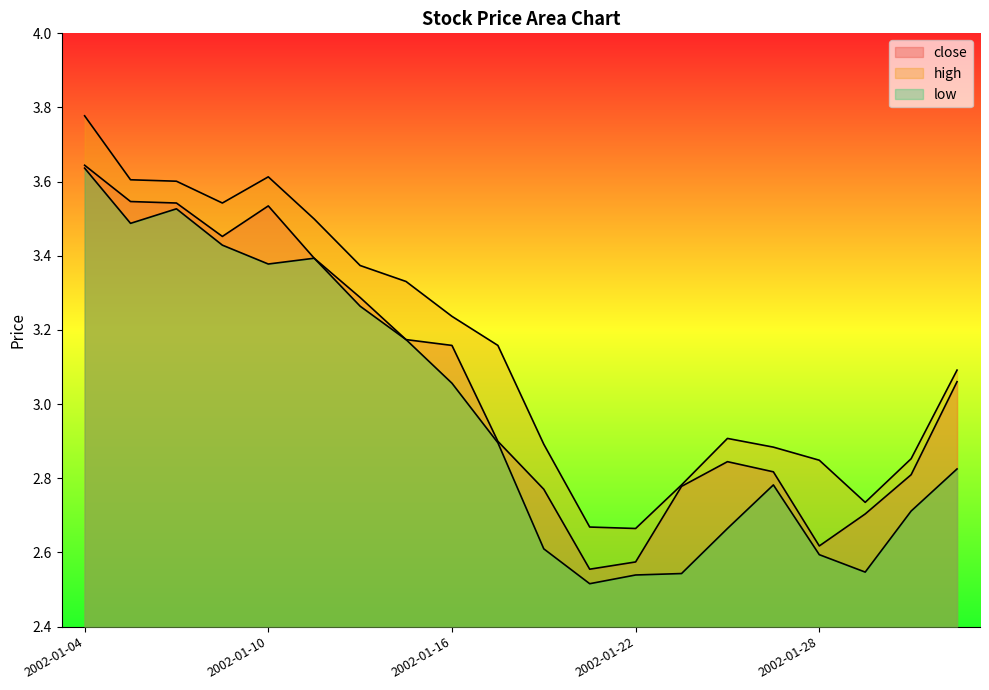

Which series has the largest range (max minus min)?

low